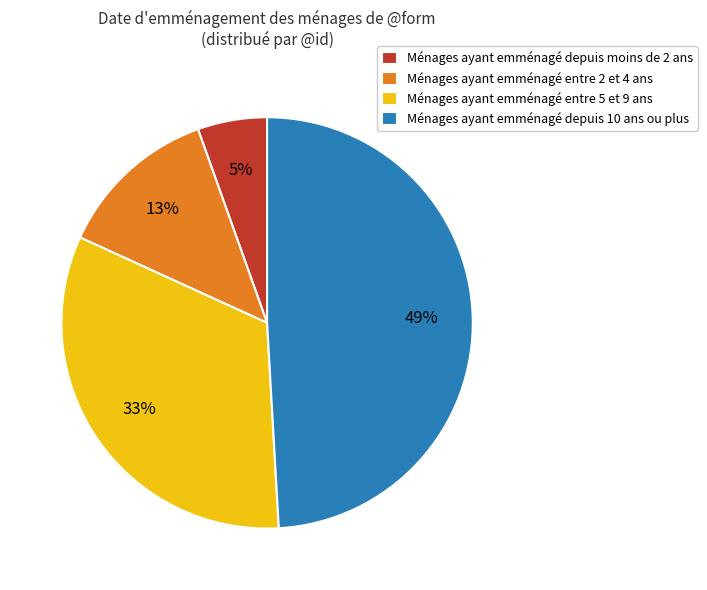

How many segments does this pie chart have?

4